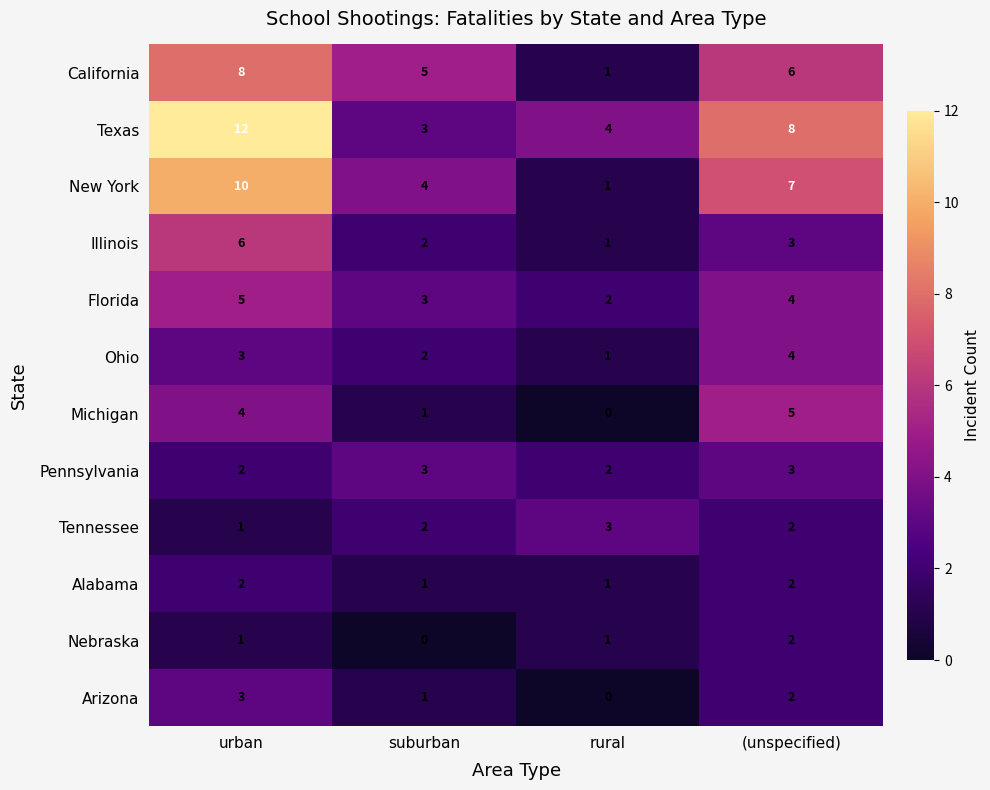

What is the sum of all Tennessee values?

8